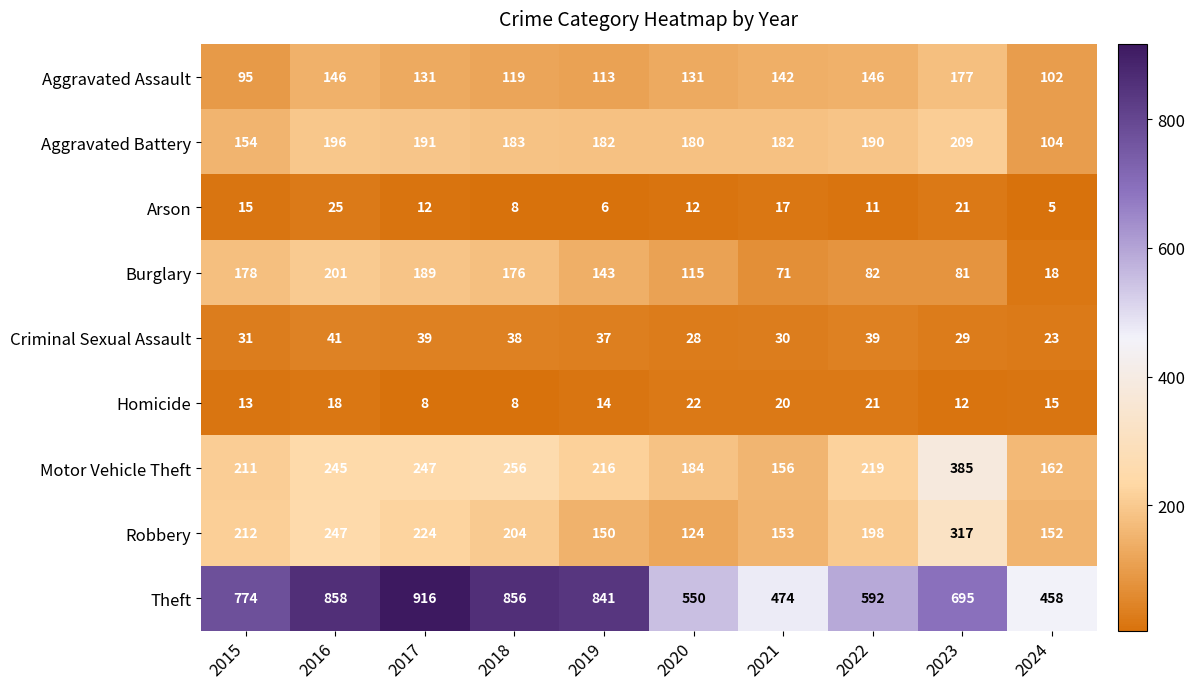

How many data points in Robbery are less than 204?

5